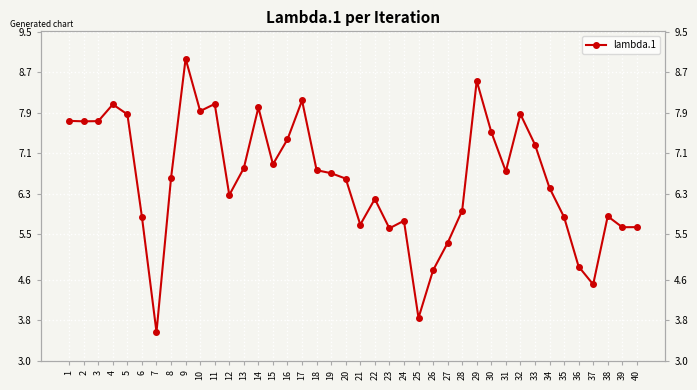

Which has a higher value, 8 or 13?

13